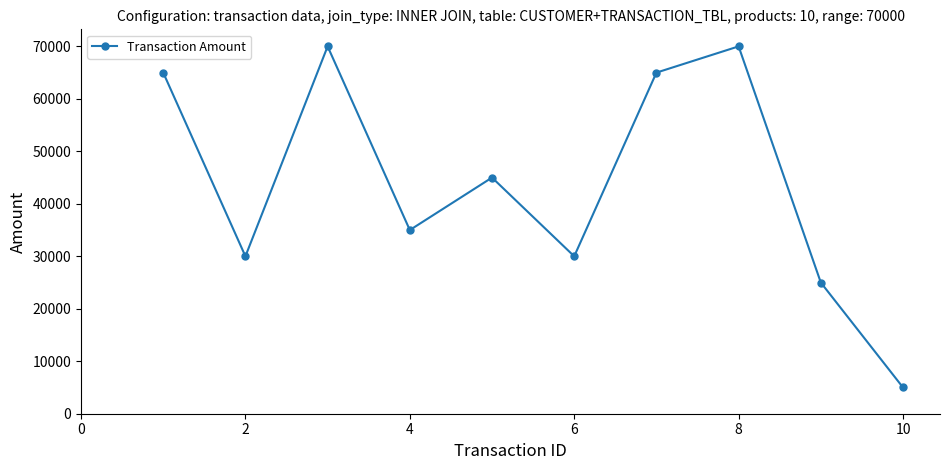

What is the difference between the second highest and minimum values?

65000